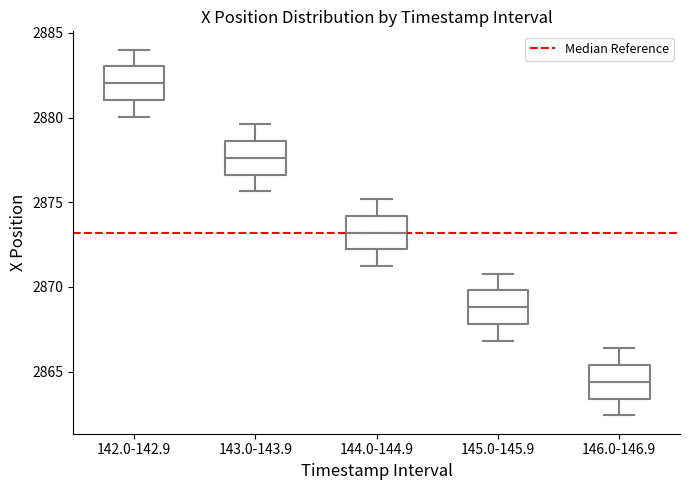

Which box's median line is the highest?

142.0-142.9